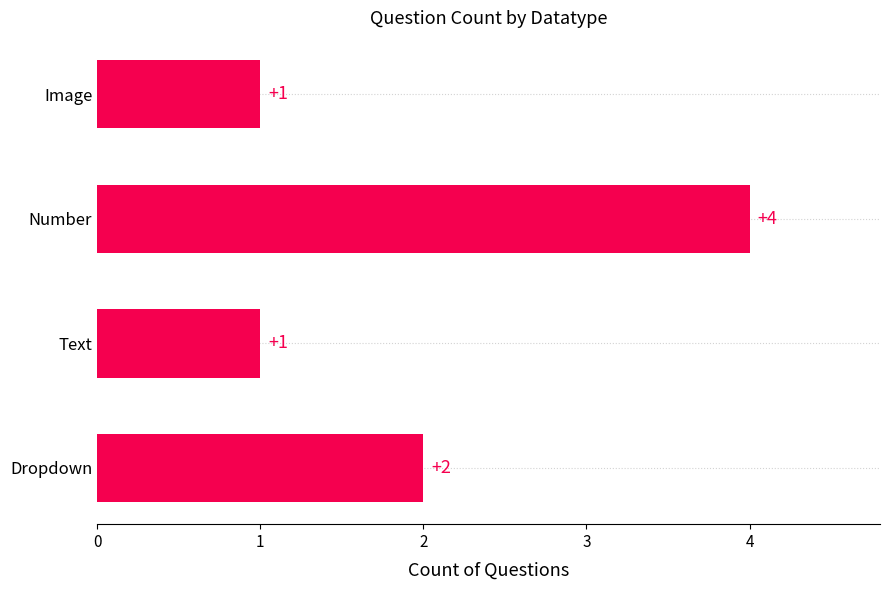

Reading top to bottom, transcribe all the data shown in this chart.

1	4	1	2